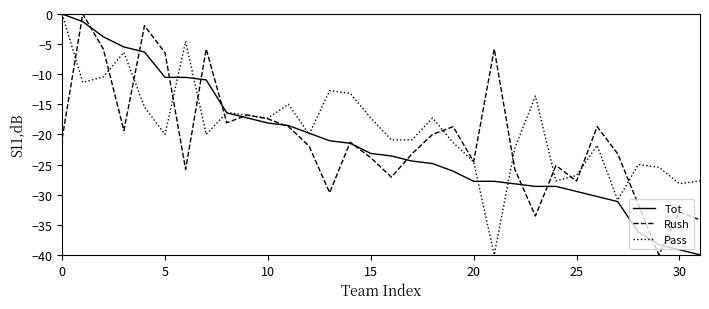

How many negative values does the Pass series have?

31